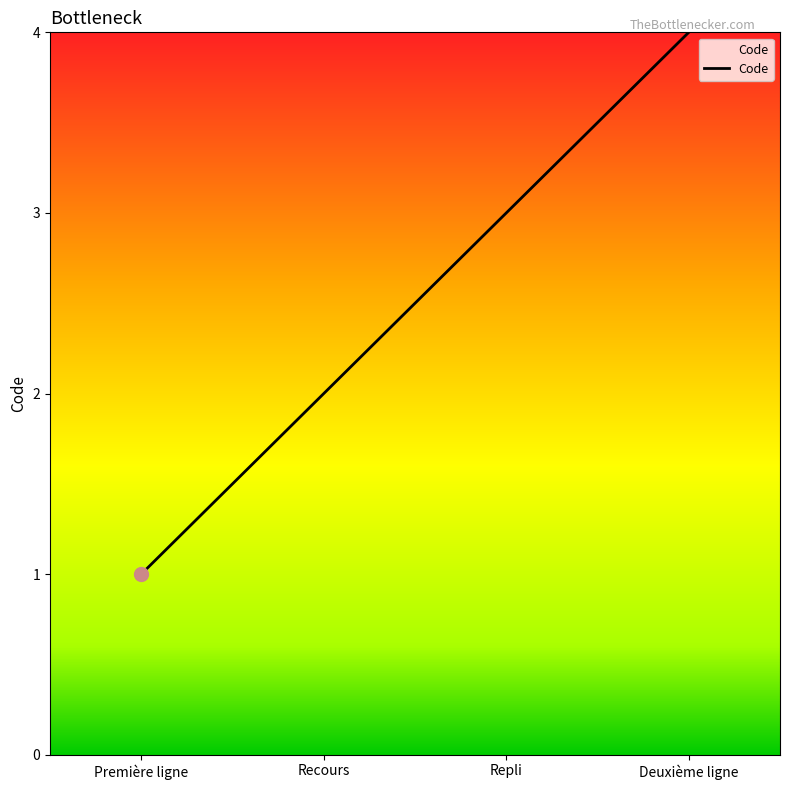

What position from the right is Première ligne?

4